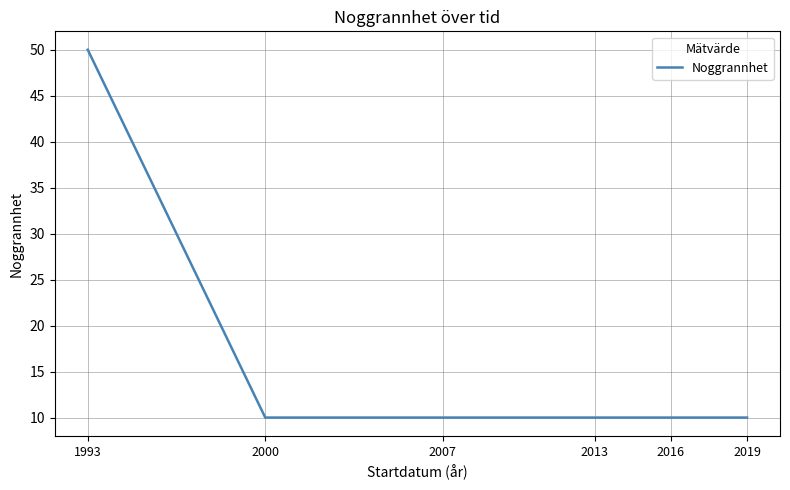

The chart shows a value of 10 at 2013. True or false?

True